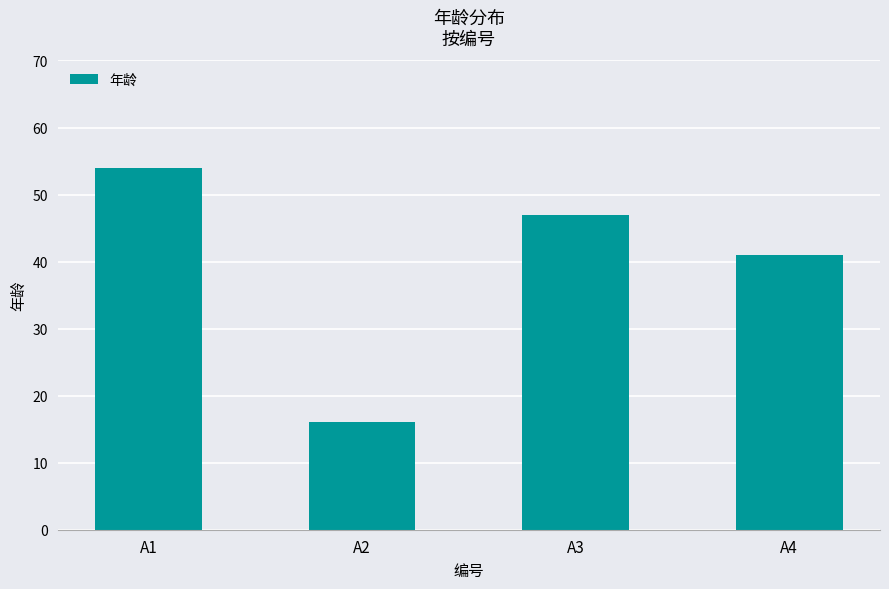

List the labels in order of value, largest first.

A1, A3, A4, A2